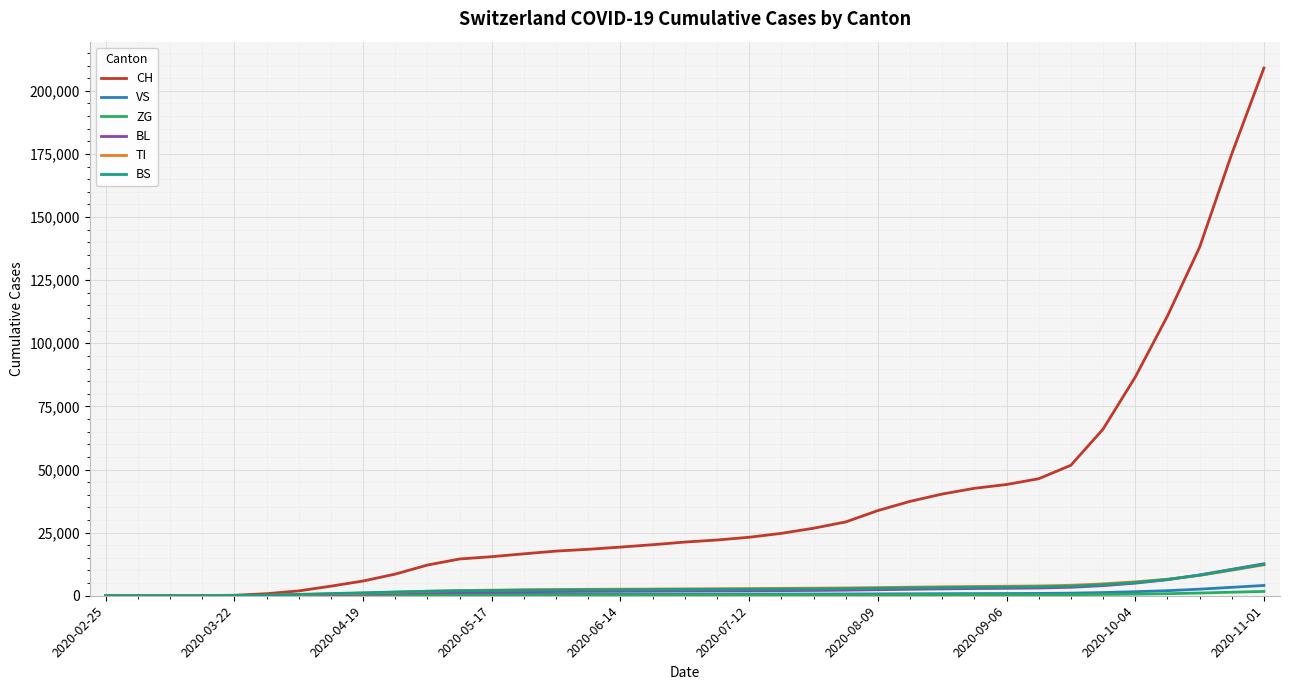

Which series has the largest total across all categories?

CH